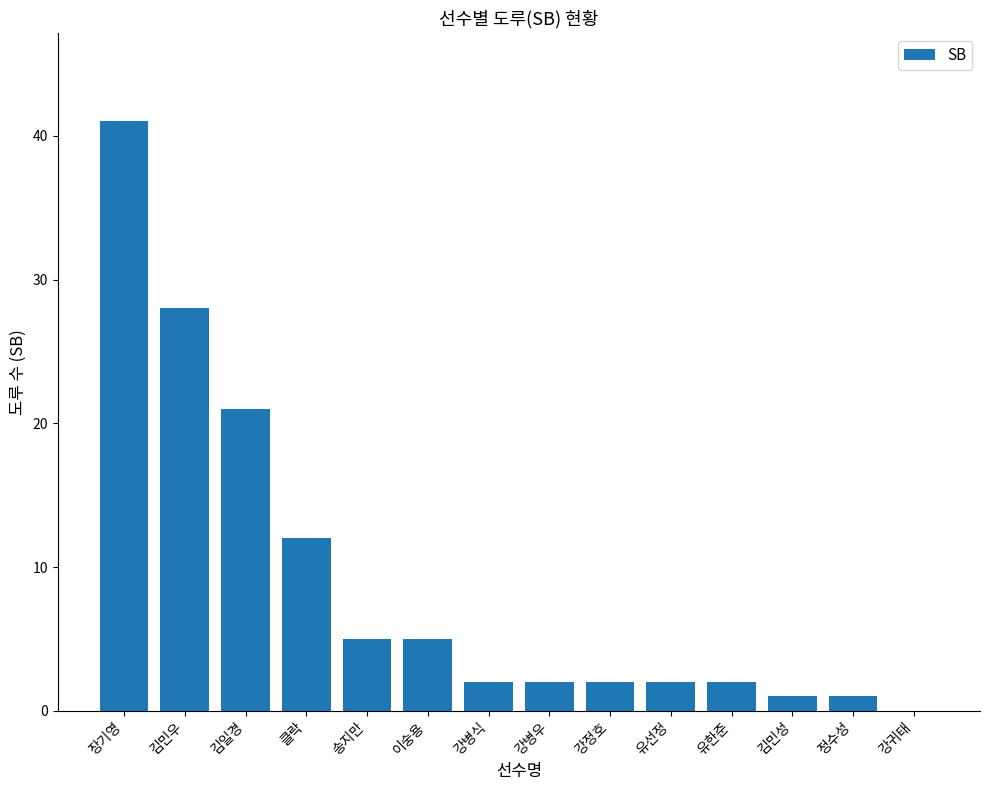

What is the change in value from 김민우 to 이숭용?

-23